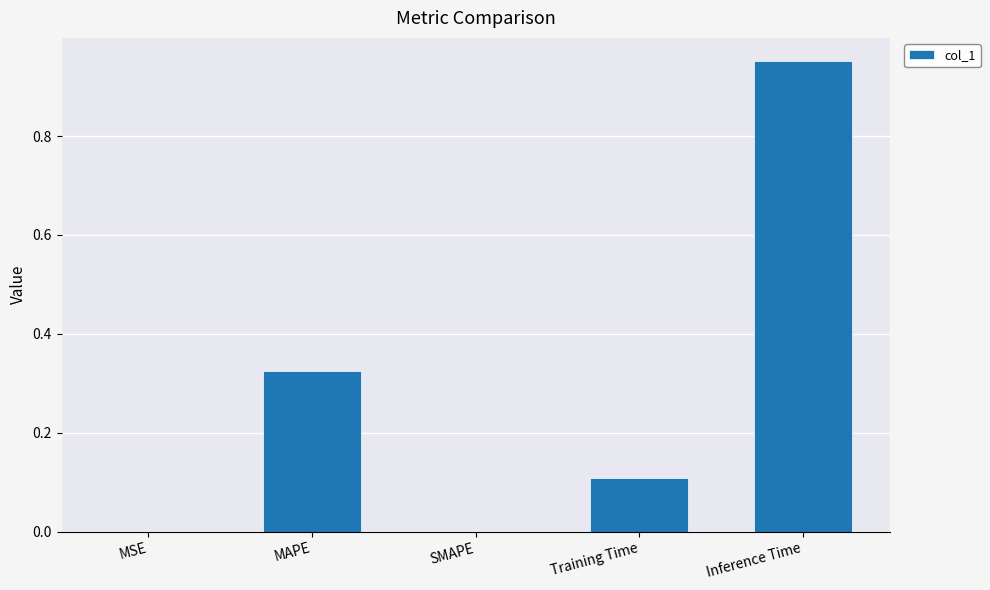

What is the sum of the values at MAPE and Training Time?

0.4